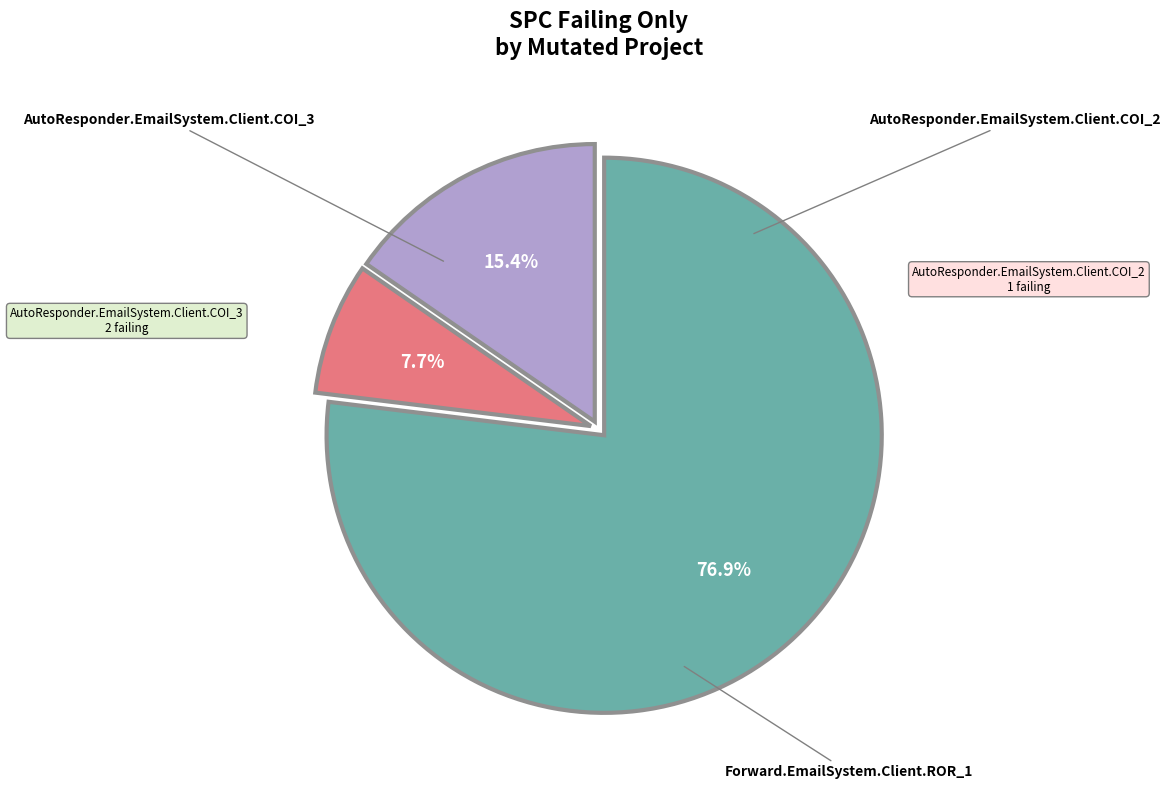

What is the ratio of the value at AutoResponder.EmailSystem.Client.COI_3 to the value at Forward.EmailSystem.Client.ROR_1?

0.2